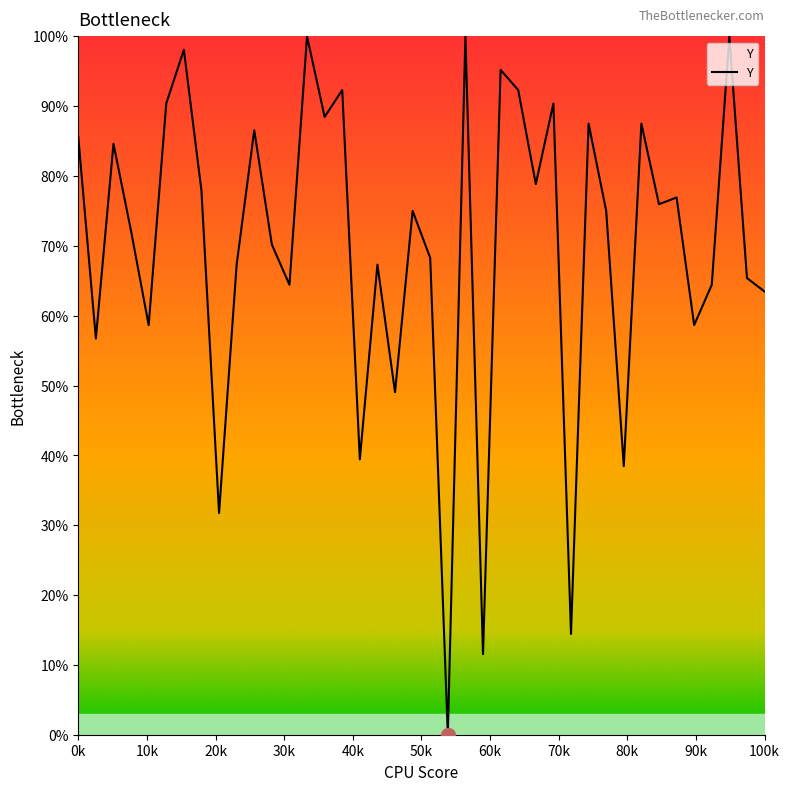

The chart shows a value of 28.9 at 0k. True or false?

False